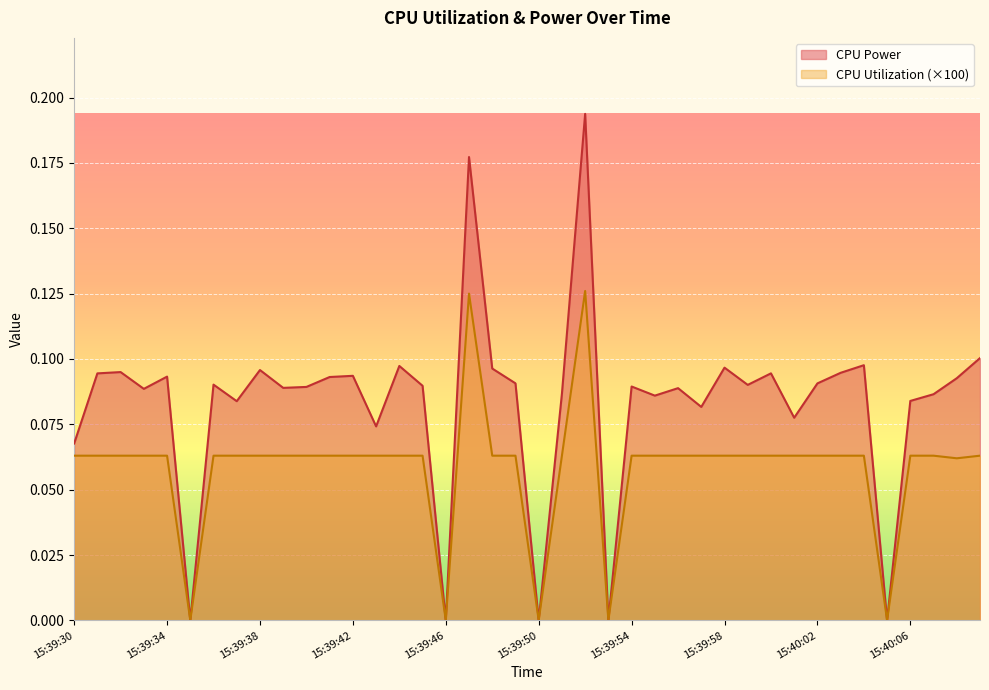

Reading right to left, what are all the values shown in this chart?

CPU Power: 15:40:09=0.1	15:40:08=0.1	15:40:07=0.1	15:40:06=0.1	15:40:05=0.0	15:40:04=0.1	15:40:03=0.1	15:40:02=0.1	15:40:01=0.1	15:40:00=0.1	15:39:59=0.1	15:39:58=0.1	15:39:57=0.1	15:39:56=0.1	15:39:55=0.1	15:39:54=0.1	15:39:53=0.0	15:39:52=0.2	15:39:51=0.1	15:39:50=0.0	15:39:49=0.1	15:39:48=0.1	15:39:47=0.2	15:39:46=0.0	15:39:45=0.1	15:39:44=0.1	15:39:43=0.1	15:39:42=0.1	15:39:41=0.1	15:39:40=0.1	15:39:39=0.1	15:39:38=0.1	15:39:37=0.1	15:39:36=0.1	15:39:35=0.0	15:39:34=0.1	15:39:33=0.1	15:39:32=0.1	15:39:31=0.1	15:39:30=0.1
CPU Utilization: 15:40:09=0.1	15:40:08=0.1	15:40:07=0.1	15:40:06=0.1	15:40:05=0.0	15:40:04=0.1	15:40:03=0.1	15:40:02=0.1	15:40:01=0.1	15:40:00=0.1	15:39:59=0.1	15:39:58=0.1	15:39:57=0.1	15:39:56=0.1	15:39:55=0.1	15:39:54=0.1	15:39:53=0.0	15:39:52=0.1	15:39:51=0.1	15:39:50=0.0	15:39:49=0.1	15:39:48=0.1	15:39:47=0.1	15:39:46=0.0	15:39:45=0.1	15:39:44=0.1	15:39:43=0.1	15:39:42=0.1	15:39:41=0.1	15:39:40=0.1	15:39:39=0.1	15:39:38=0.1	15:39:37=0.1	15:39:36=0.1	15:39:35=0.0	15:39:34=0.1	15:39:33=0.1	15:39:32=0.1	15:39:31=0.1	15:39:30=0.1